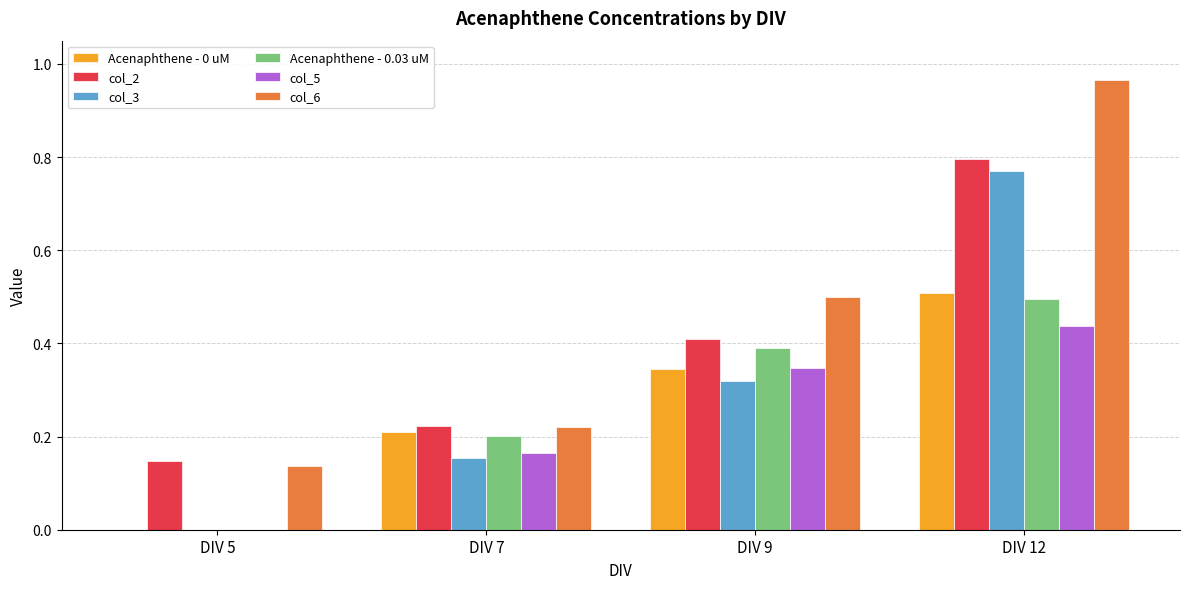

How many groups of bars are there?

4